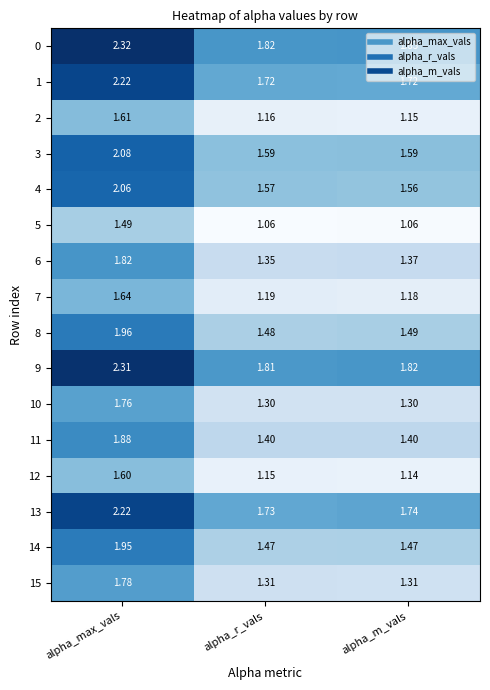

Where is 8 nearest to the value 1?

alpha_r_vals